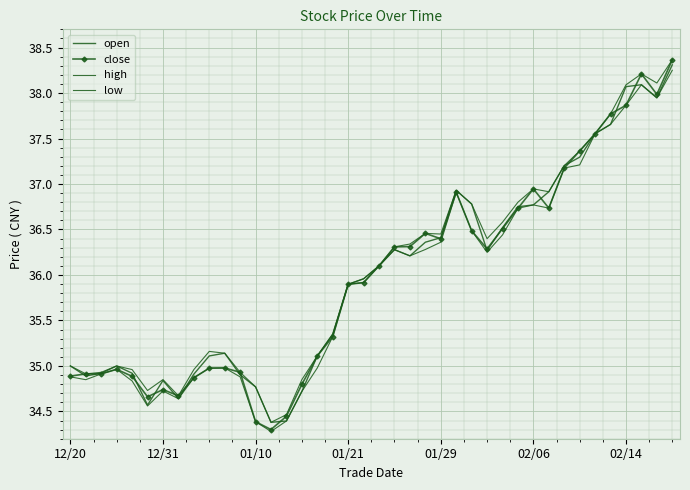

What is the sum of all open values?

1439.8